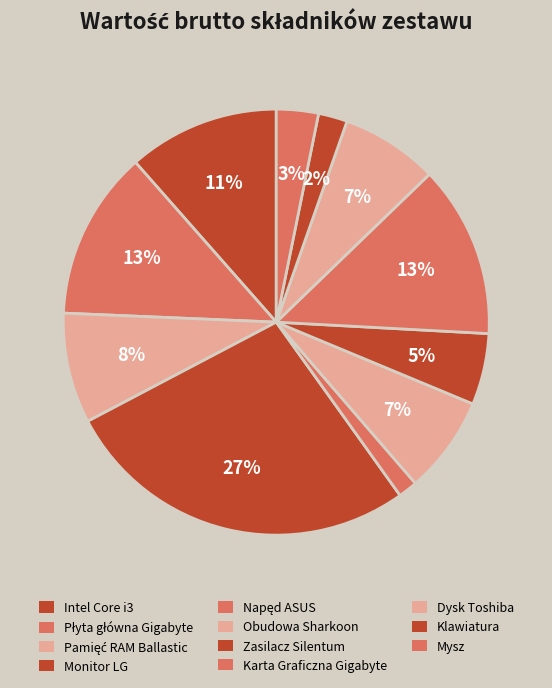

Between Płyta główna Gigabyte and Mysz, which is larger?

Płyta główna Gigabyte